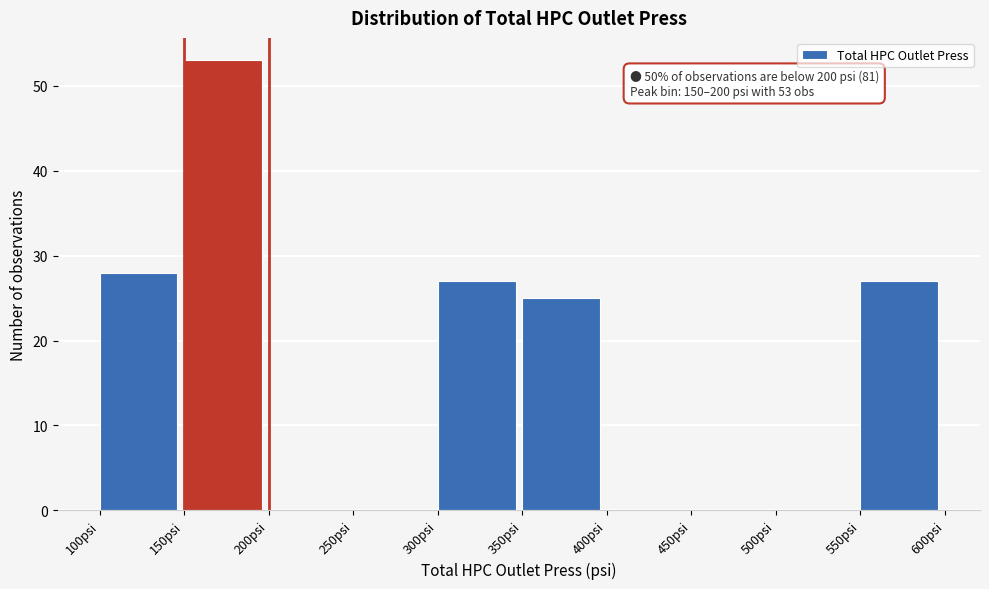

Which range on the x-axis has the tallest bar?

150 to 200